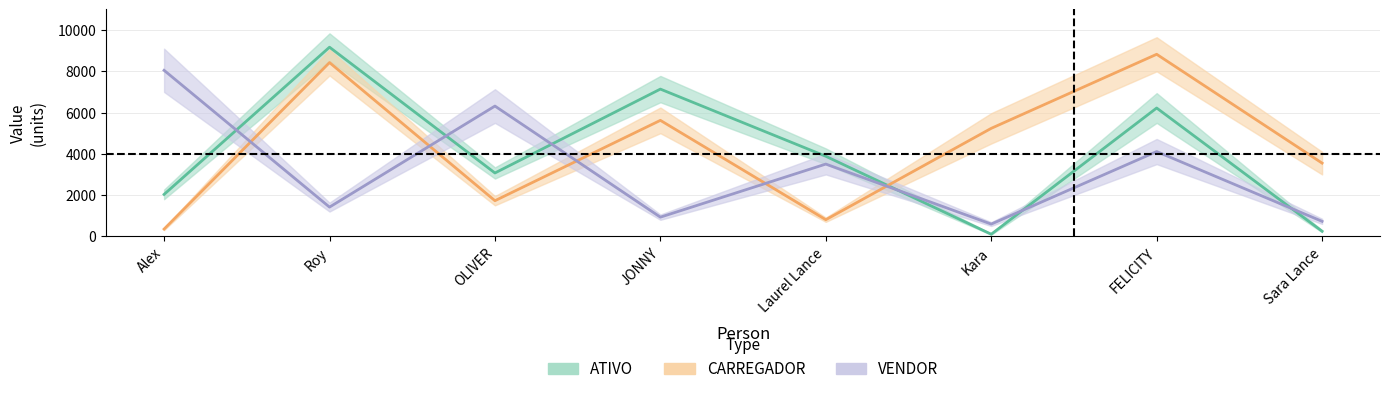

Which series has the widest spread of values?

ATIVO